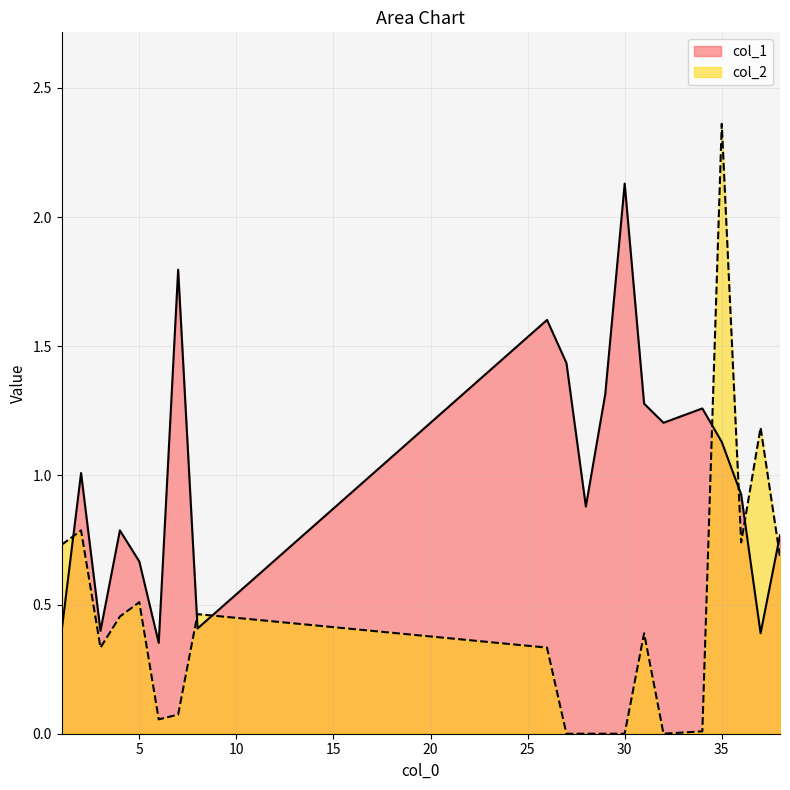

Rank the series by their maximum value, from lowest to highest.

col_1, col_2